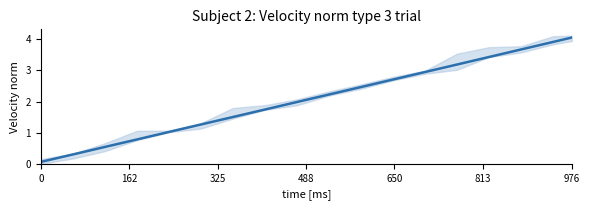

What is the minimum value shown in the chart?

0.1